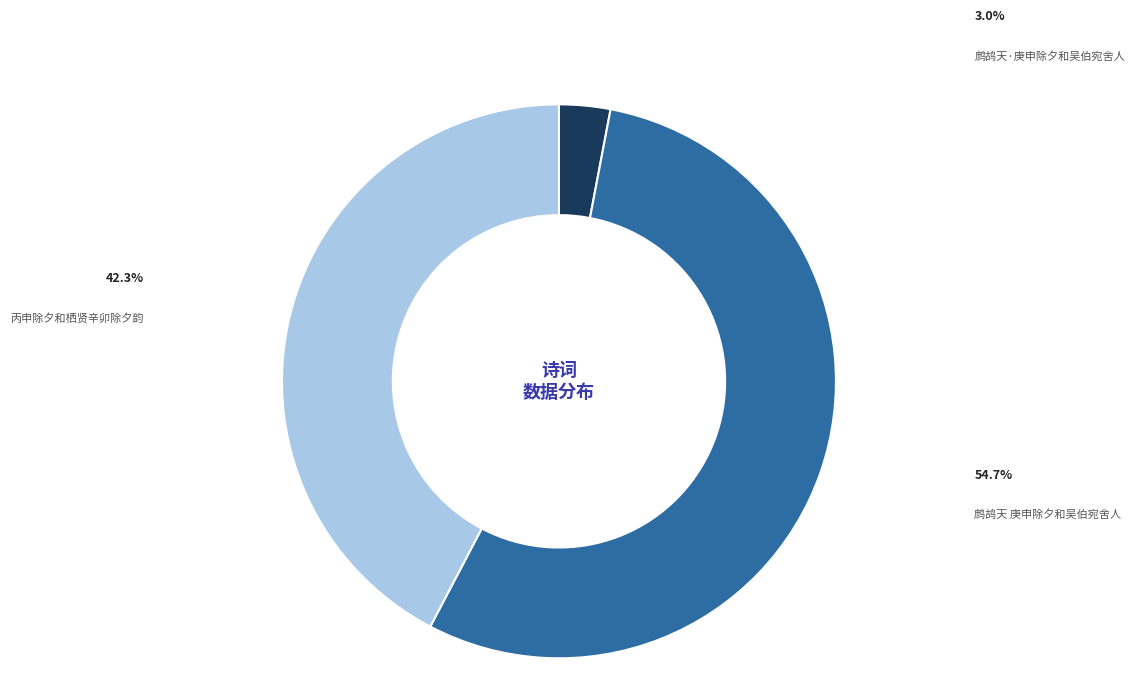

To the nearest percent, what percentage of the pie is 鹧鸪天·庚申除夕和吴伯宛舍人?

3%